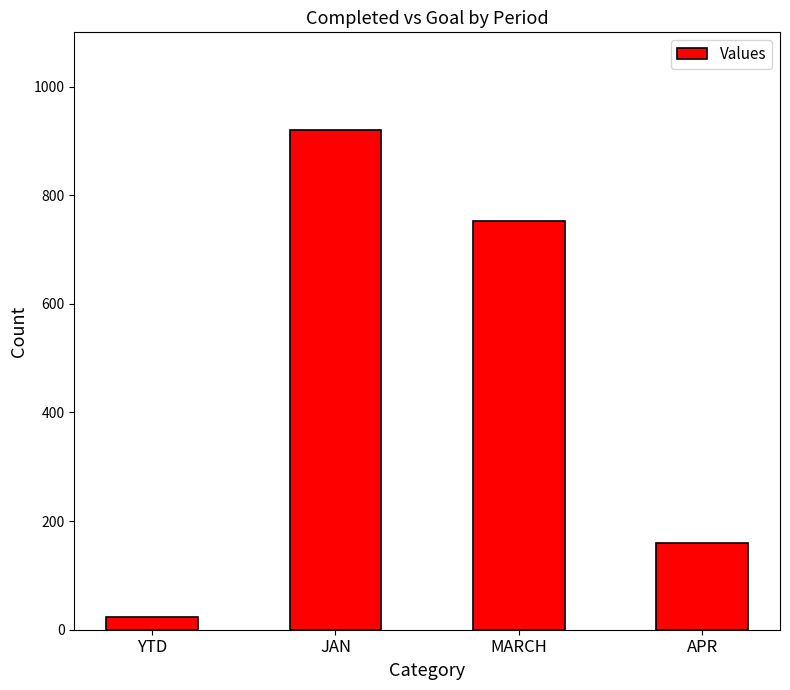

Are the bars horizontal?

No